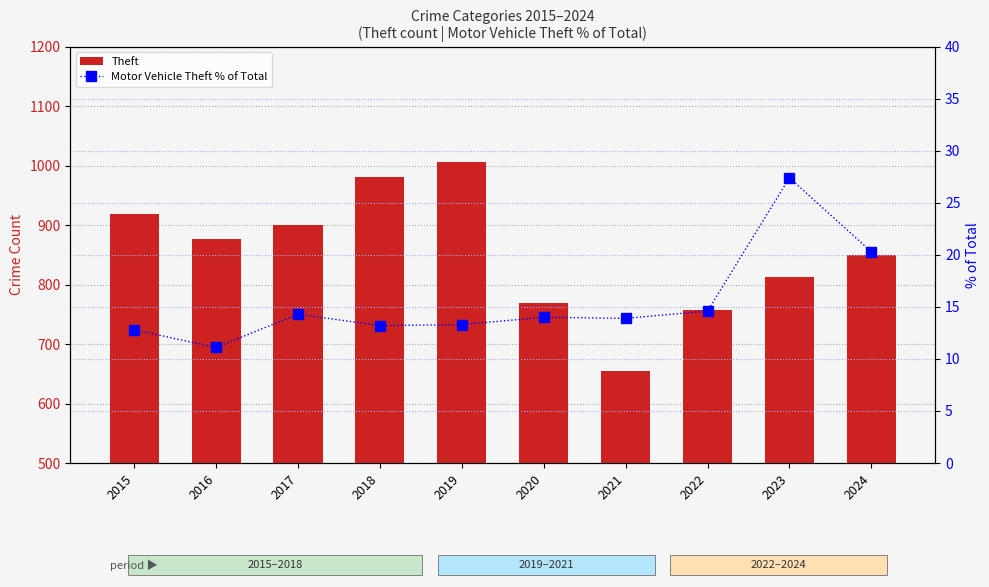

What is the difference between the Theft values at 2016 and 2018?

105.0